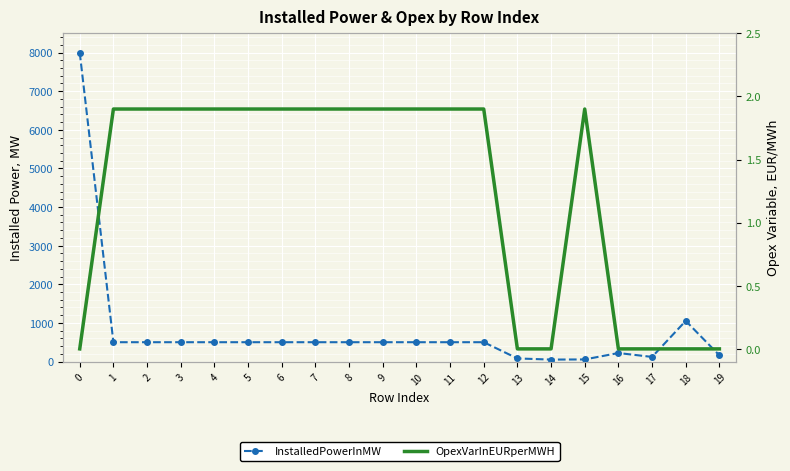

True or false: OpexVarInEURperMWH has more than 0 interior local peaks.

True